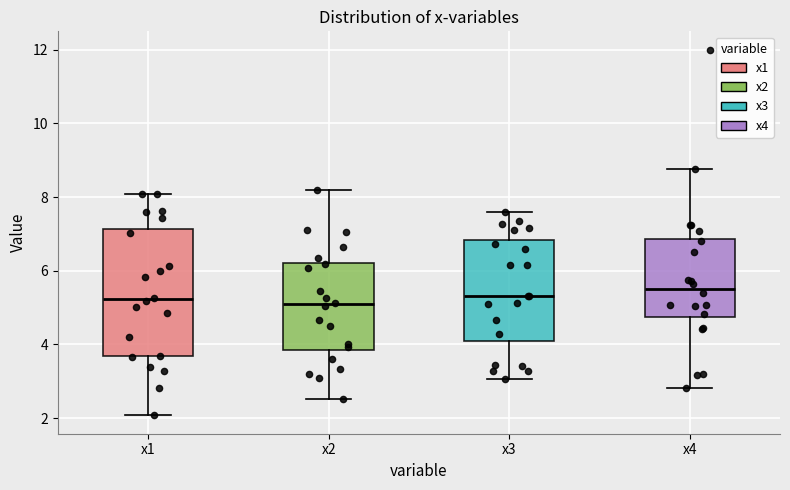

Where does the upper whisker of the box for x2 end on the y-axis? The values are not printed on the chart, so give them approximately, as read against the axis.

8.2